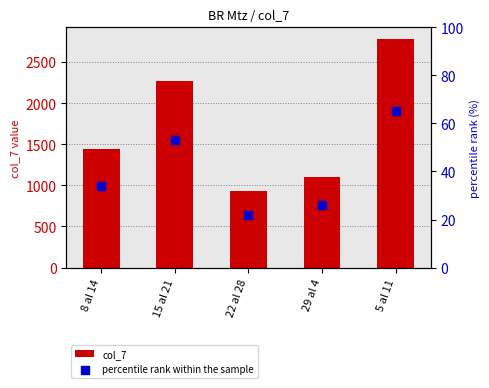

What are all the series names shown in the legend?

col_7, percentile rank within the sample